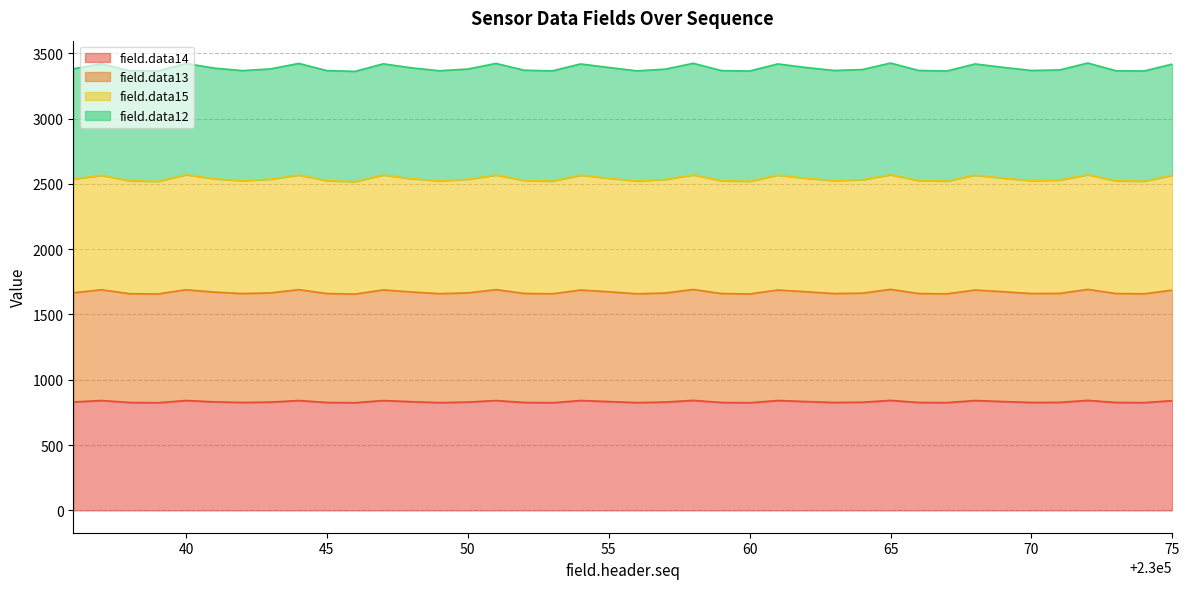

What is the maximum value for field.data14?

842